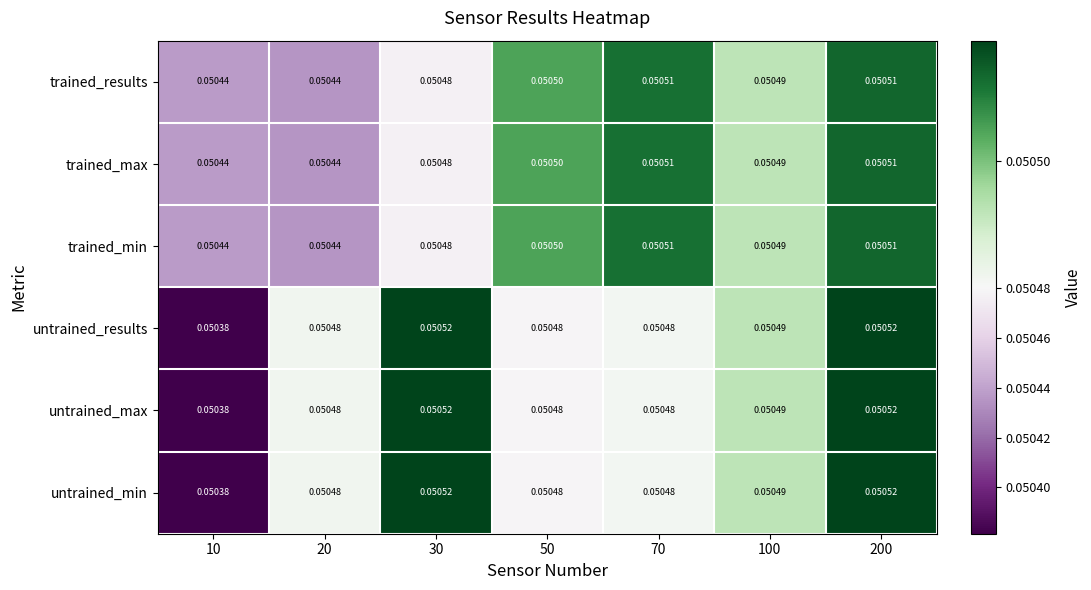

Is the value of trained_results at 200 greater than the value of untrained_min at 20?

Yes